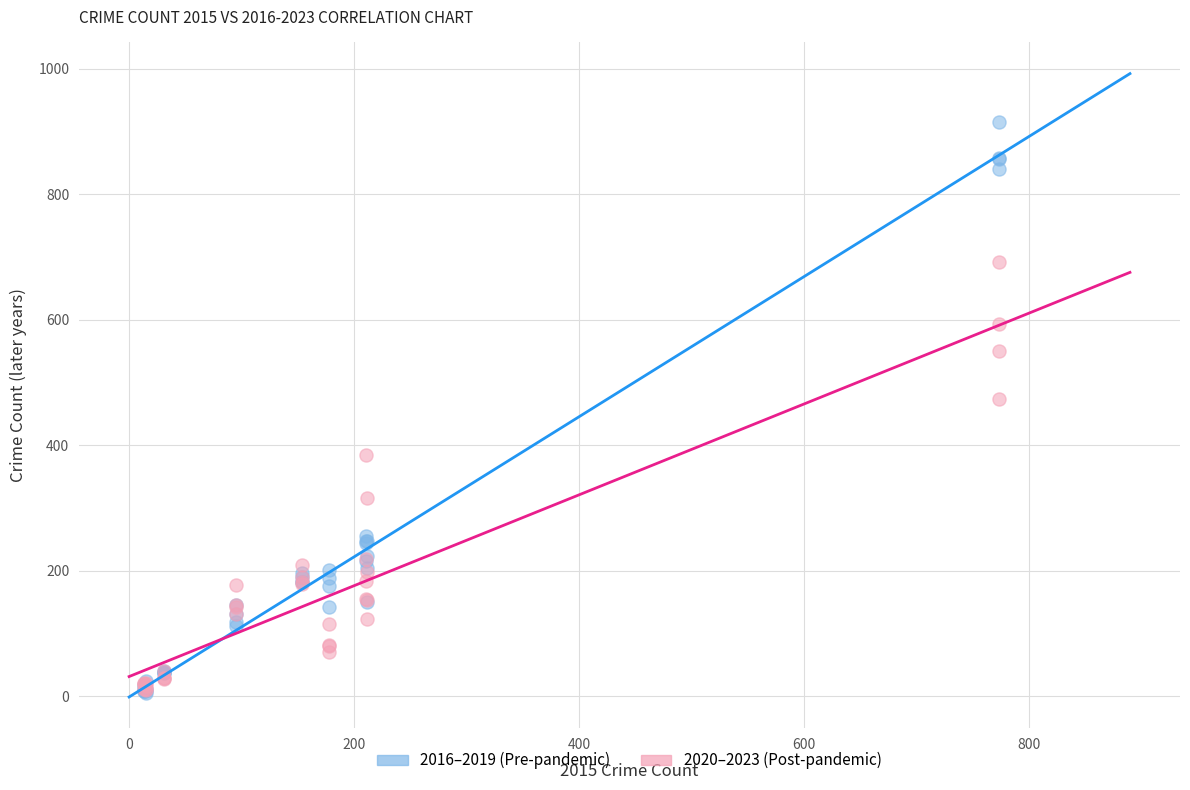

What are all the series names shown in the legend?

2016–2019 (Pre-pandemic), 2020–2023 (Post-pandemic)